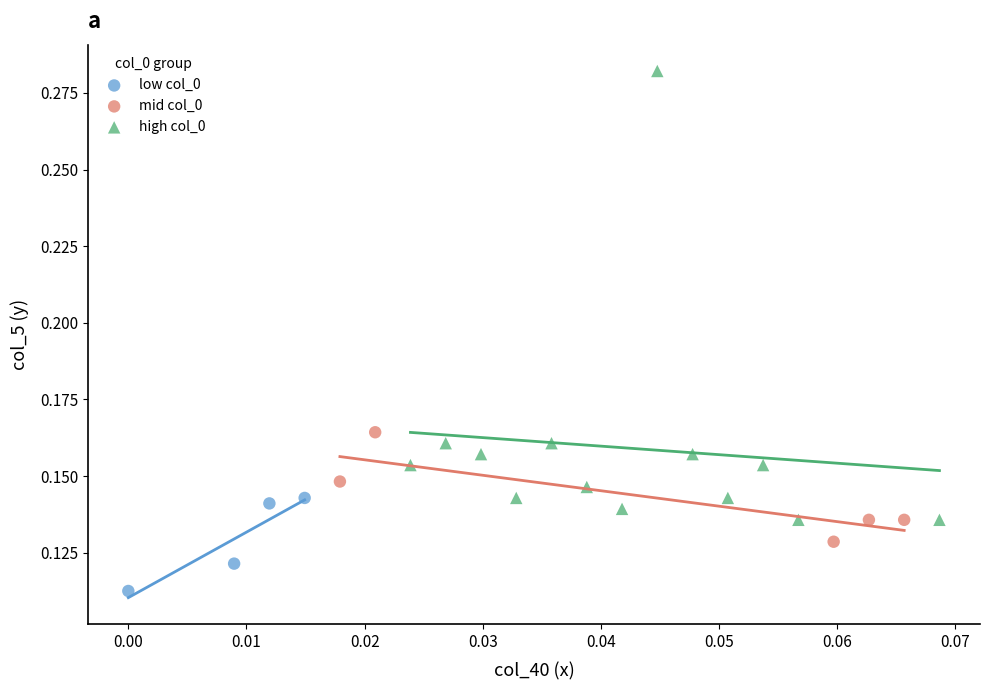

Which series contains the highest Y value?

high col_0